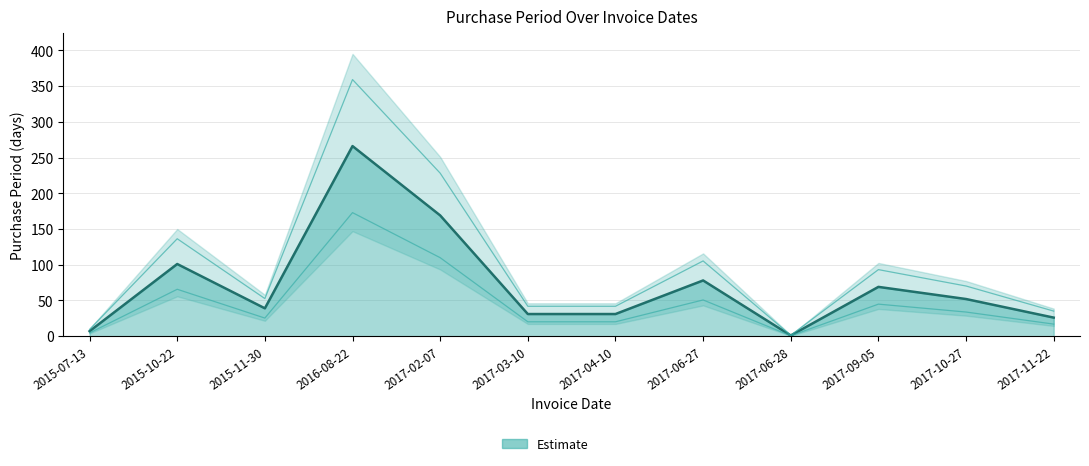

Which label corresponds to the smallest value in the chart?

2017-06-28